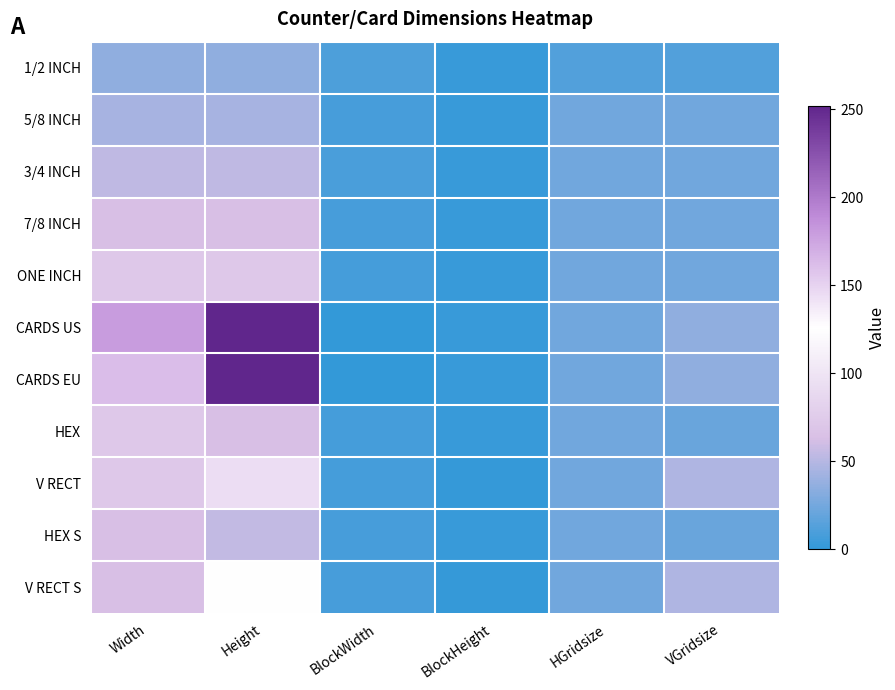

Reading left to right, extract all data points from this chart.

1/2 INCH: Width=36	Height=36	BlockWidth=10	BlockHeight=2	HGridsize=12	VGridsize=12
5/8 INCH: Width=45	Height=45	BlockWidth=8	BlockHeight=2	HGridsize=24	VGridsize=24
3/4 INCH: Width=54	Height=54	BlockWidth=9	BlockHeight=2	HGridsize=24	VGridsize=24
7/8 INCH: Width=63	Height=63	BlockWidth=8	BlockHeight=2	HGridsize=24	VGridsize=24
ONE INCH: Width=72	Height=72	BlockWidth=7	BlockHeight=2	HGridsize=24	VGridsize=24
CARDS US: Width=180	Height=252	BlockWidth=0	BlockHeight=2	HGridsize=24	VGridsize=36
CARDS EU: Width=162	Height=252	BlockWidth=0	BlockHeight=2	HGridsize=24	VGridsize=36
HEX: Width=72	Height=63	BlockWidth=7	BlockHeight=2	HGridsize=24	VGridsize=21
V RECT: Width=72	Height=144	BlockWidth=7	BlockHeight=1	HGridsize=24	VGridsize=48
HEX S: Width=63	Height=55	BlockWidth=8	BlockHeight=2	HGridsize=24	VGridsize=21
V RECT S: Width=63	Height=126	BlockWidth=8	BlockHeight=1	HGridsize=24	VGridsize=48